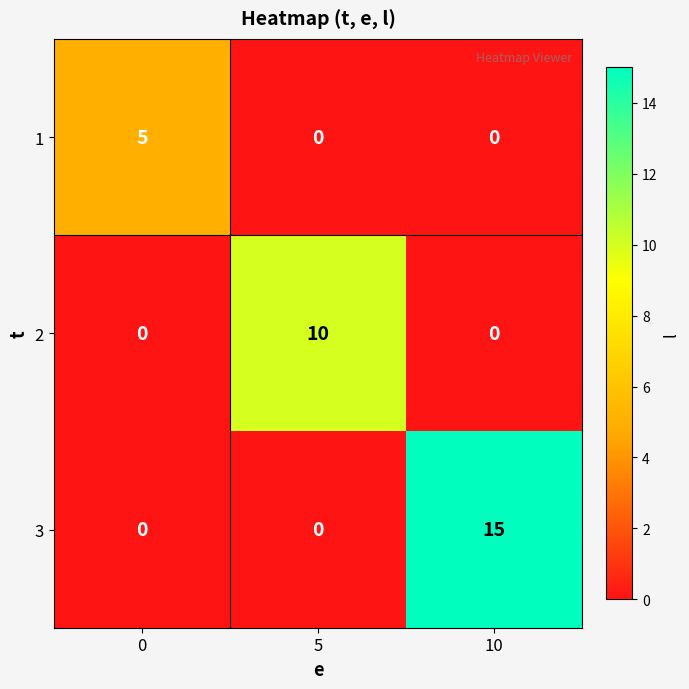

Between 0 and 10, which series saw the biggest shift?

3